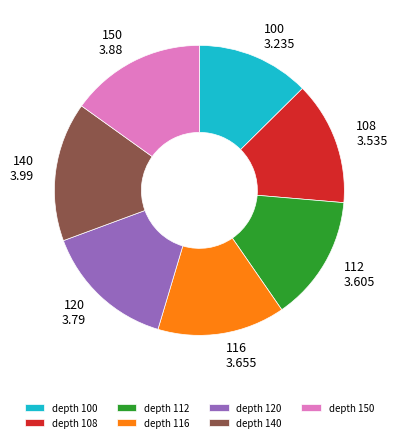

Which slice is the smallest?

depth 100